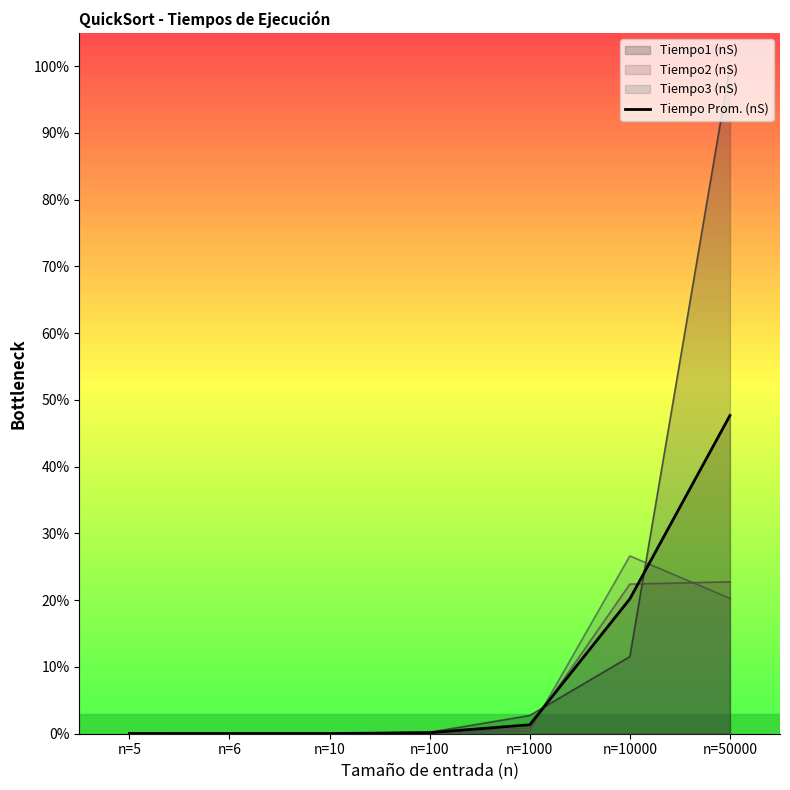

List the labels in order of value, smallest first.

n=10, n=6, n=5, n=100, n=1000, n=10000, n=50000